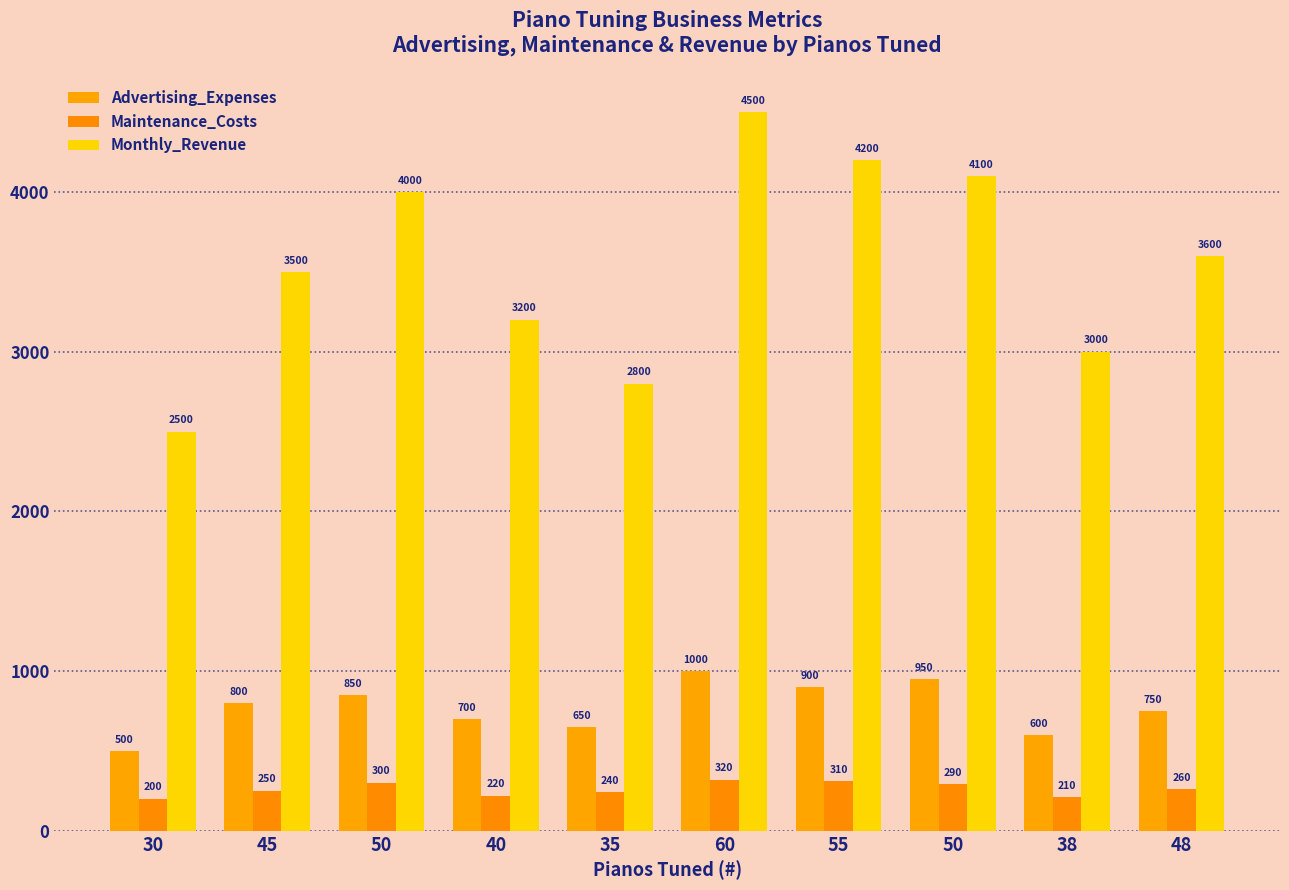

Reading left to right, transcribe all the data shown in this chart.

Advertising_Expenses: 30=500	45=800	50=850	40=700	35=650	60=1000	55=900	50=950	38=600	48=750
Maintenance_Costs: 30=200	45=250	50=300	40=220	35=240	60=320	55=310	50=290	38=210	48=260
Monthly_Revenue: 30=2500	45=3500	50=4000	40=3200	35=2800	60=4500	55=4200	50=4100	38=3000	48=3600